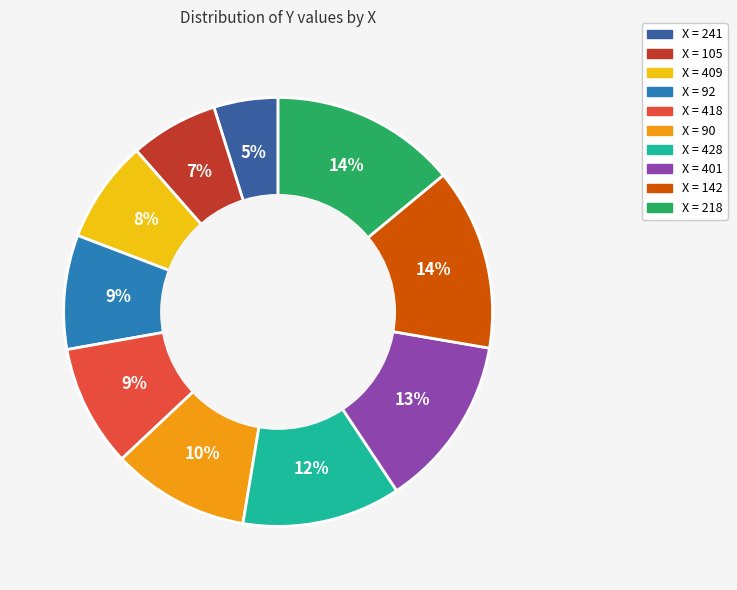

To the nearest percent, what is the average slice percentage?

10%